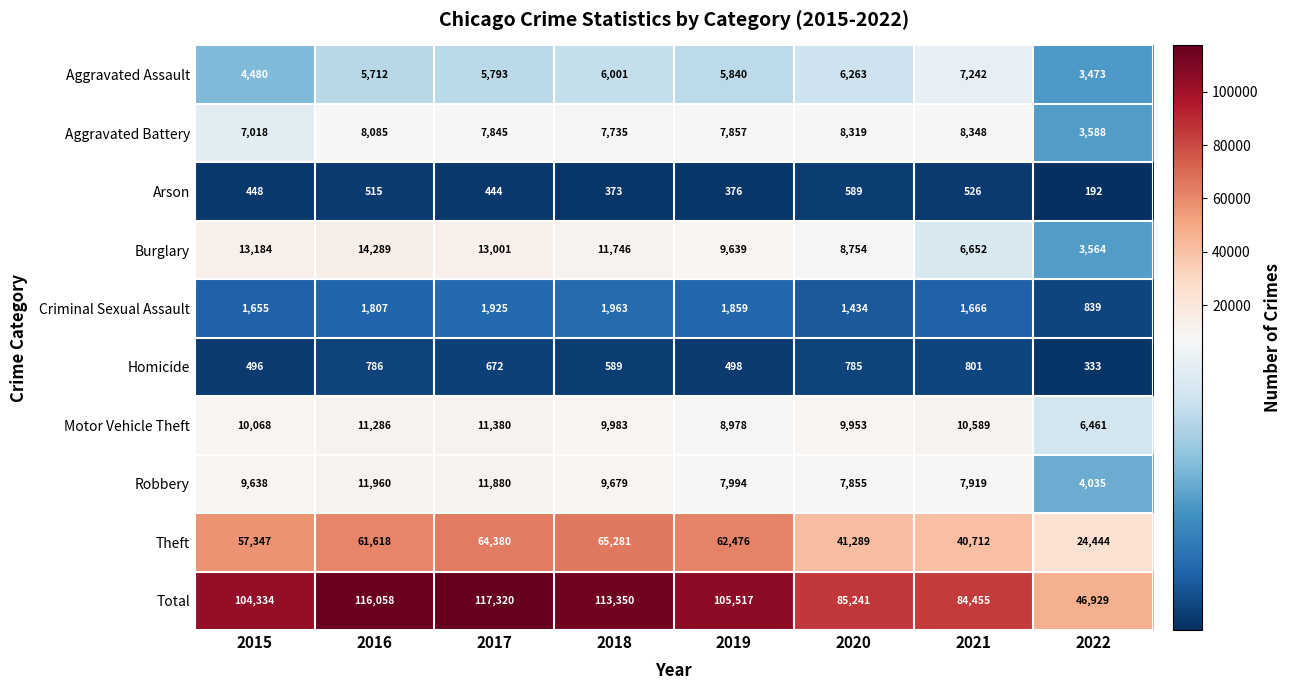

At which label is Robbery closest to 7997?

2019